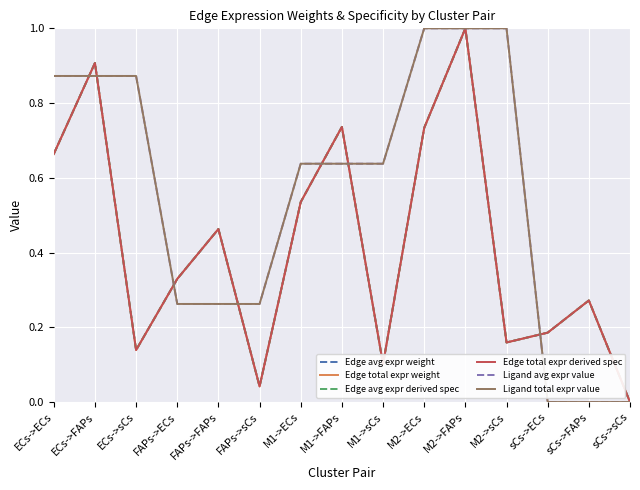

Does the chart display data point markers on the line(s)?

No